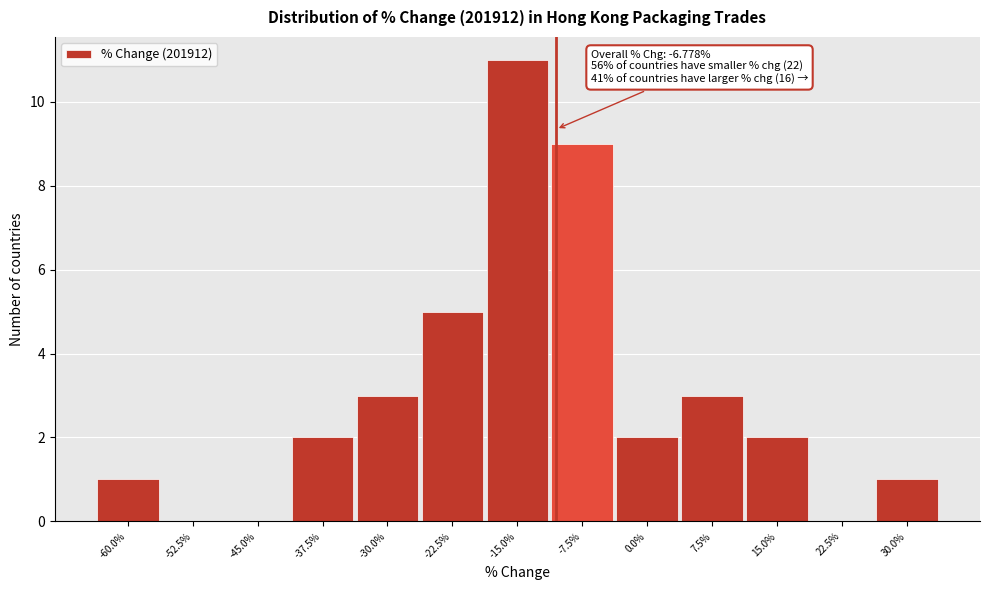

Reading left to right, what are all the values shown in this chart?

-60.0%=1	-52.5%=0	-45.0%=0	-37.5%=2	-30.0%=3	-22.5%=5	-15.0%=11	-7.5%=9	0.0%=2	7.5%=3	15.0%=2	22.5%=0	30.0%=1